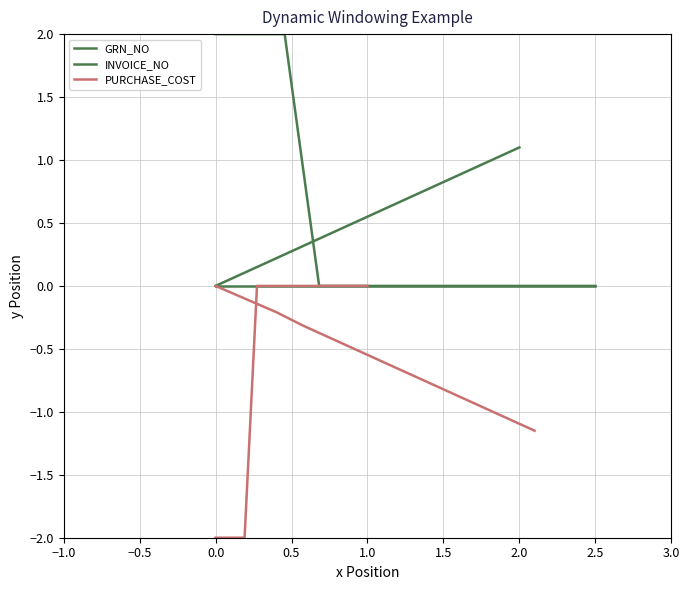

What is the minimum value shown in the chart?

-2.0